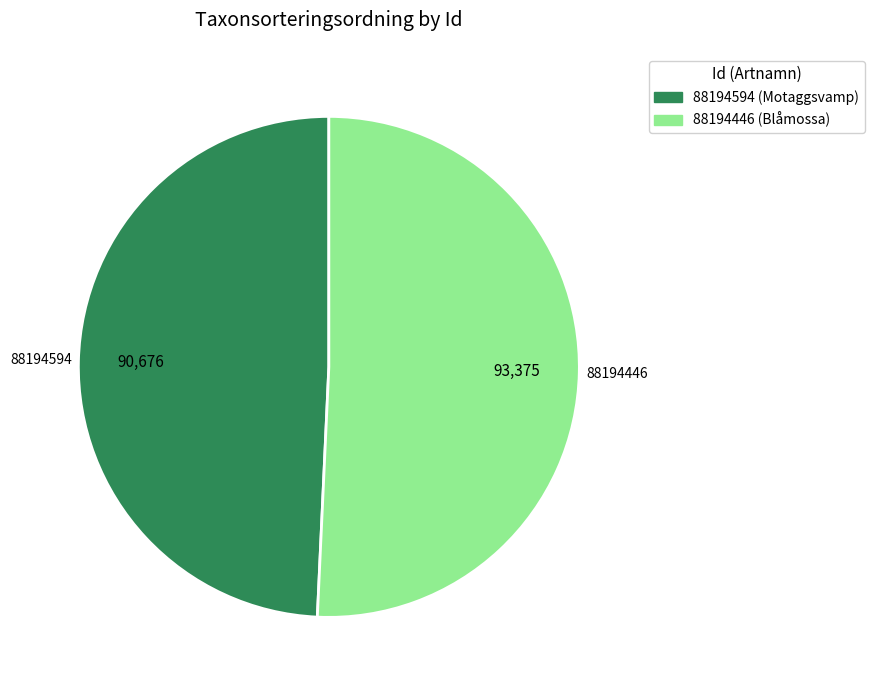

Which category accounts for the majority?

88194446